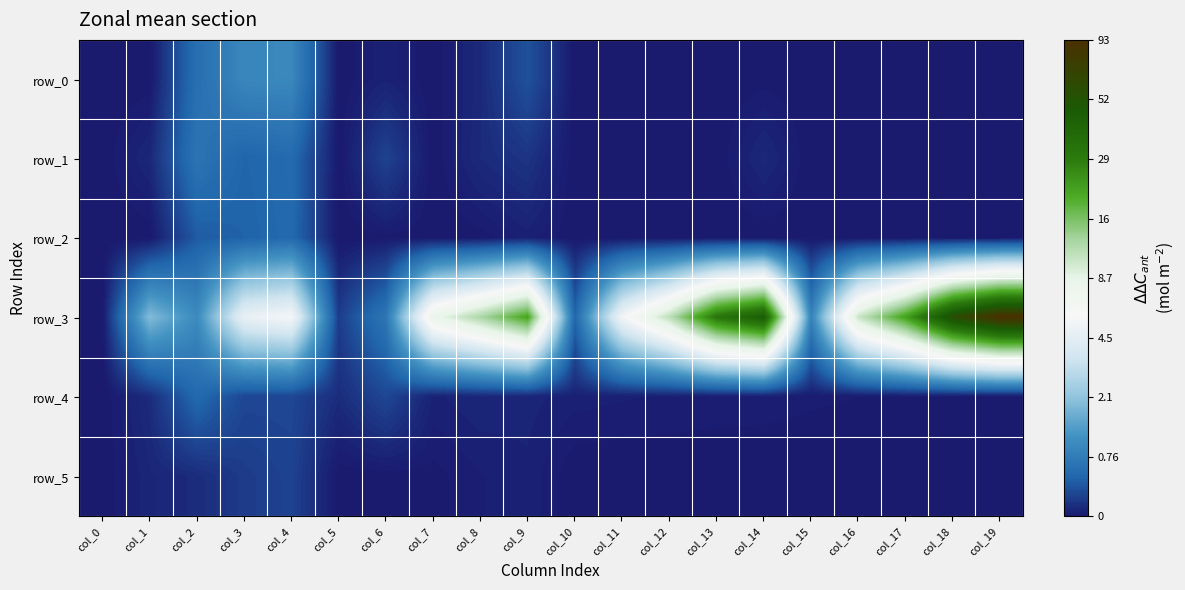

Reading left to right, list all the values displayed in this chart.

row_0: col_0=0.0	col_1=0.0	col_2=0.5	col_3=0.7	col_4=0.7	col_5=0.0	col_6=0.0	col_7=0.0	col_8=0.1	col_9=0.3	col_10=0.0	col_11=0.0	col_12=0.0	col_13=0.0	col_14=0.0	col_15=0.0	col_16=0.0	col_17=0.0	col_18=0.0	col_19=0.0
row_1: col_0=0.0	col_1=0.1	col_2=0.5	col_3=0.4	col_4=0.4	col_5=0.0	col_6=0.2	col_7=0.0	col_8=0.1	col_9=0.1	col_10=0.0	col_11=0.0	col_12=0.0	col_13=0.0	col_14=0.1	col_15=0.0	col_16=0.0	col_17=0.0	col_18=0.0	col_19=0.0
row_2: col_0=0.0	col_1=0.0	col_2=0.3	col_3=0.4	col_4=0.4	col_5=0.0	col_6=0.0	col_7=0.0	col_8=0.0	col_9=0.0	col_10=0.0	col_11=0.0	col_12=0.0	col_13=0.0	col_14=0.0	col_15=0.0	col_16=0.0	col_17=0.0	col_18=0.0	col_19=0.0
row_3: col_0=0.0	col_1=1.1	col_2=0.7	col_3=1.8	col_4=1.9	col_5=0.2	col_6=0.5	col_7=2.2	col_8=2.6	col_9=3.1	col_10=0.4	col_11=1.8	col_12=2.5	col_13=3.5	col_14=3.8	col_15=0.6	col_16=2.4	col_17=3.1	col_18=4.1	col_19=4.5
row_4: col_0=0.0	col_1=0.1	col_2=0.4	col_3=0.2	col_4=0.2	col_5=0.1	col_6=0.2	col_7=0.0	col_8=0.1	col_9=0.1	col_10=0.0	col_11=0.0	col_12=0.0	col_13=0.0	col_14=0.0	col_15=0.0	col_16=0.0	col_17=0.0	col_18=0.0	col_19=0.0
row_5: col_0=0.0	col_1=0.1	col_2=0.1	col_3=0.2	col_4=0.2	col_5=0.0	col_6=0.0	col_7=0.0	col_8=0.0	col_9=0.0	col_10=0.0	col_11=0.0	col_12=0.0	col_13=0.0	col_14=0.0	col_15=0.0	col_16=0.0	col_17=0.0	col_18=0.0	col_19=0.0